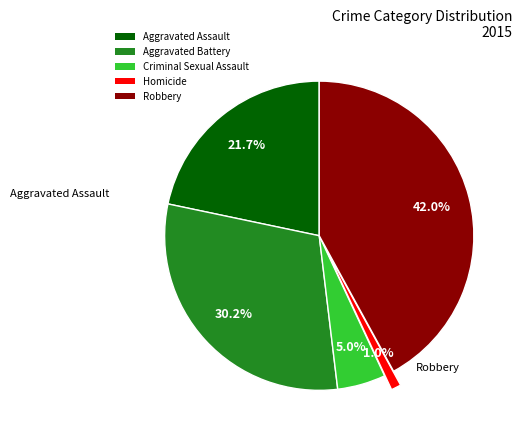

Is the sum of Homicide and Aggravated Battery greater than half?

No